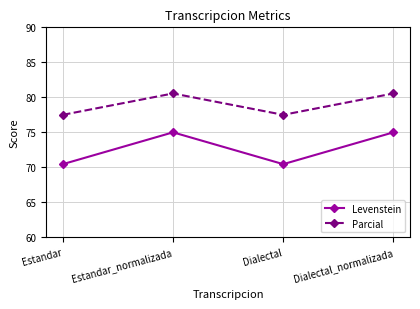

Reading left to right, extract all data points from this chart.

Levenstein: Estandar=70.5	Estandar_normalizada=75.0	Dialectal=70.5	Dialectal_normalizada=75.0
Parcial: Estandar=77.5	Estandar_normalizada=80.6	Dialectal=77.5	Dialectal_normalizada=80.6